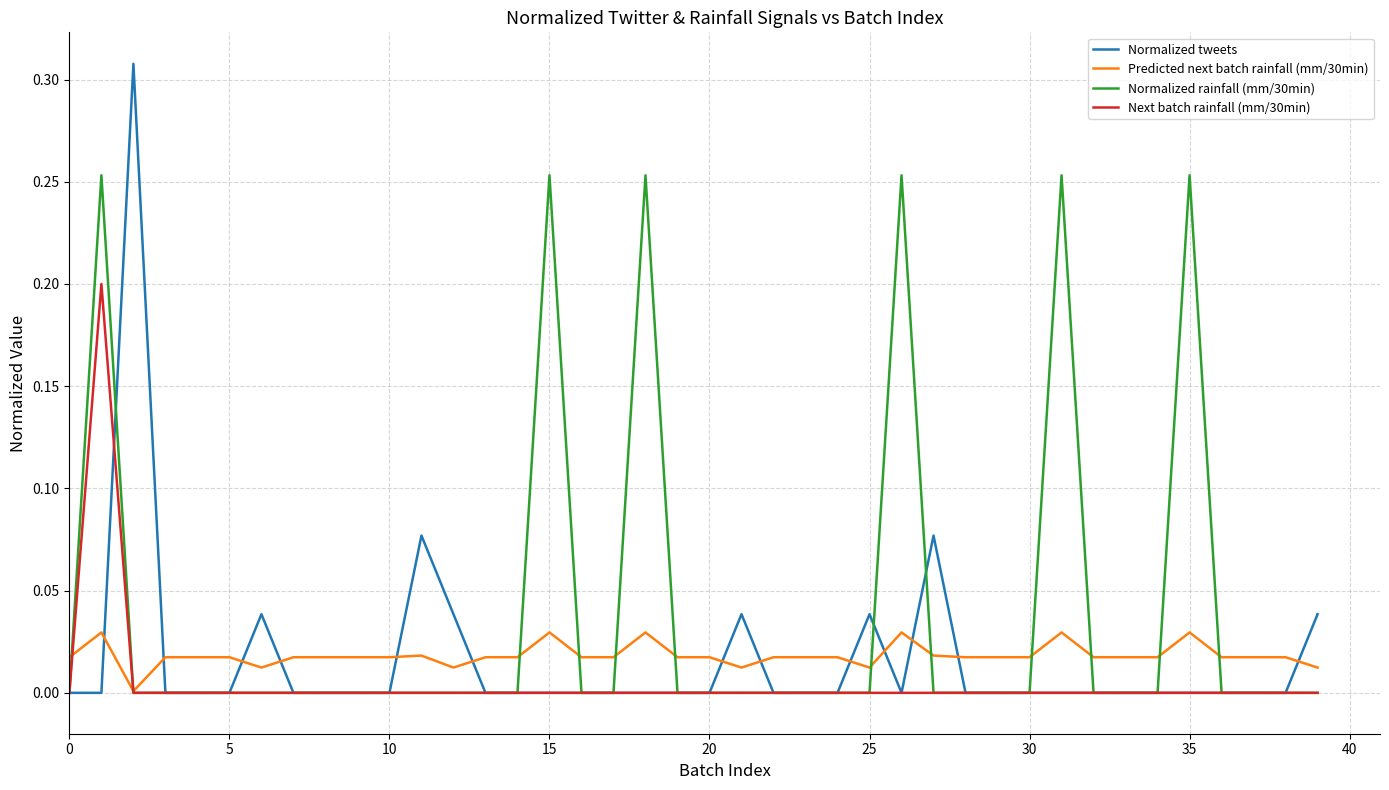

Which series has the largest total across all categories?

Normalized rainfall (mm/30min)